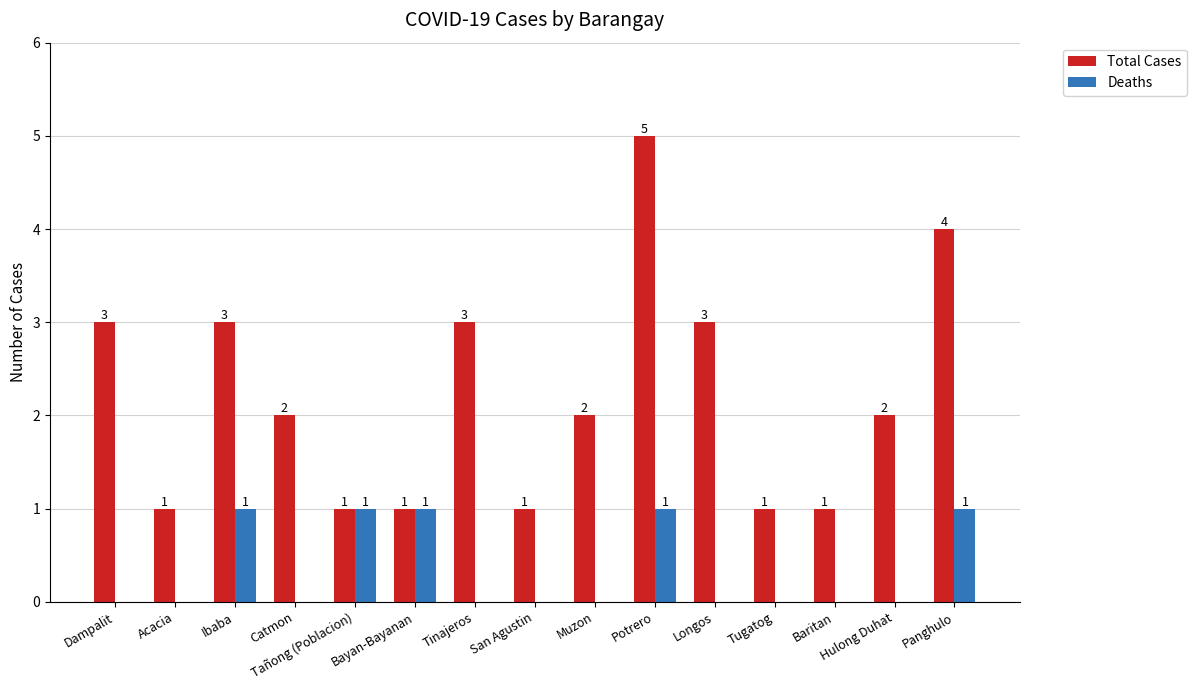

What is the highest value of the Total Cases series?

5